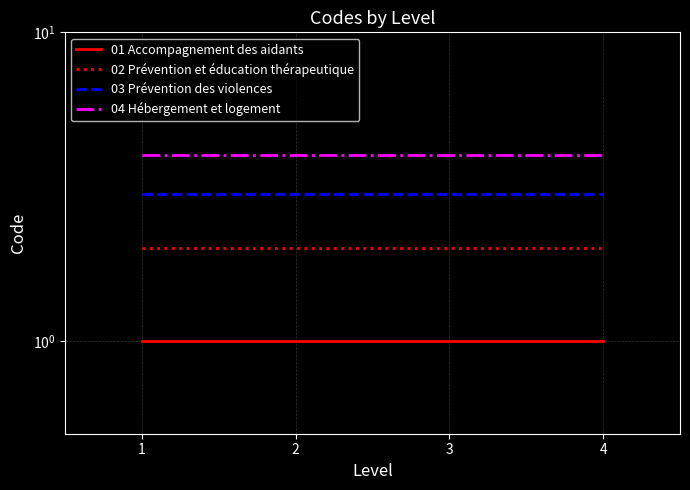

Which series has the widest spread of values?

01 Accompagnement des aidants